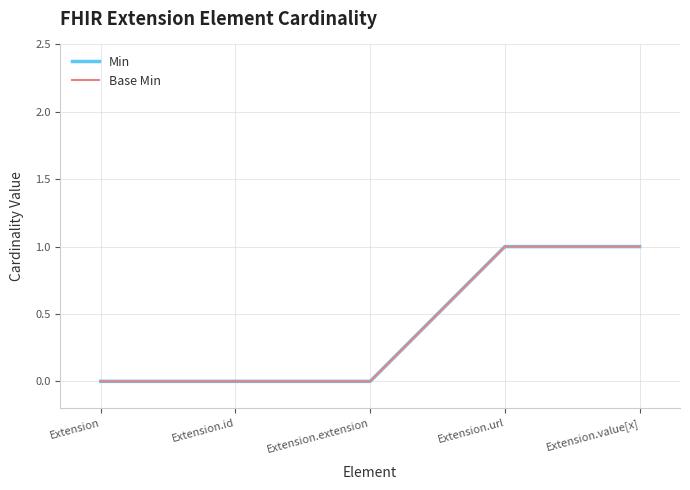

How many Base Min values are between 0 and 1?

5